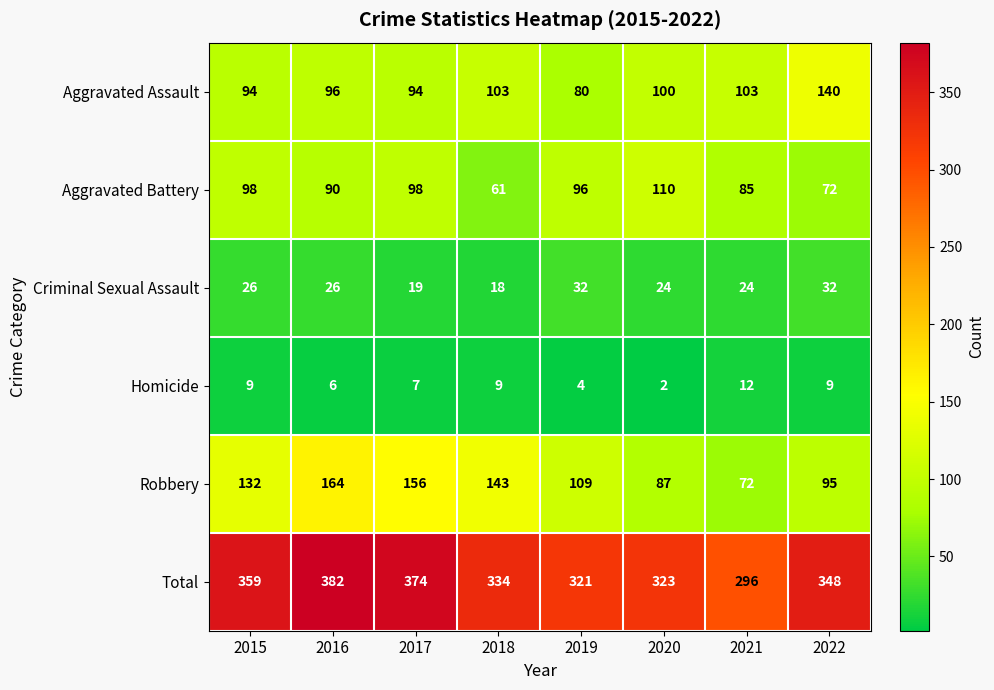

The value of Robbery at 2017 is 220. True or false?

False